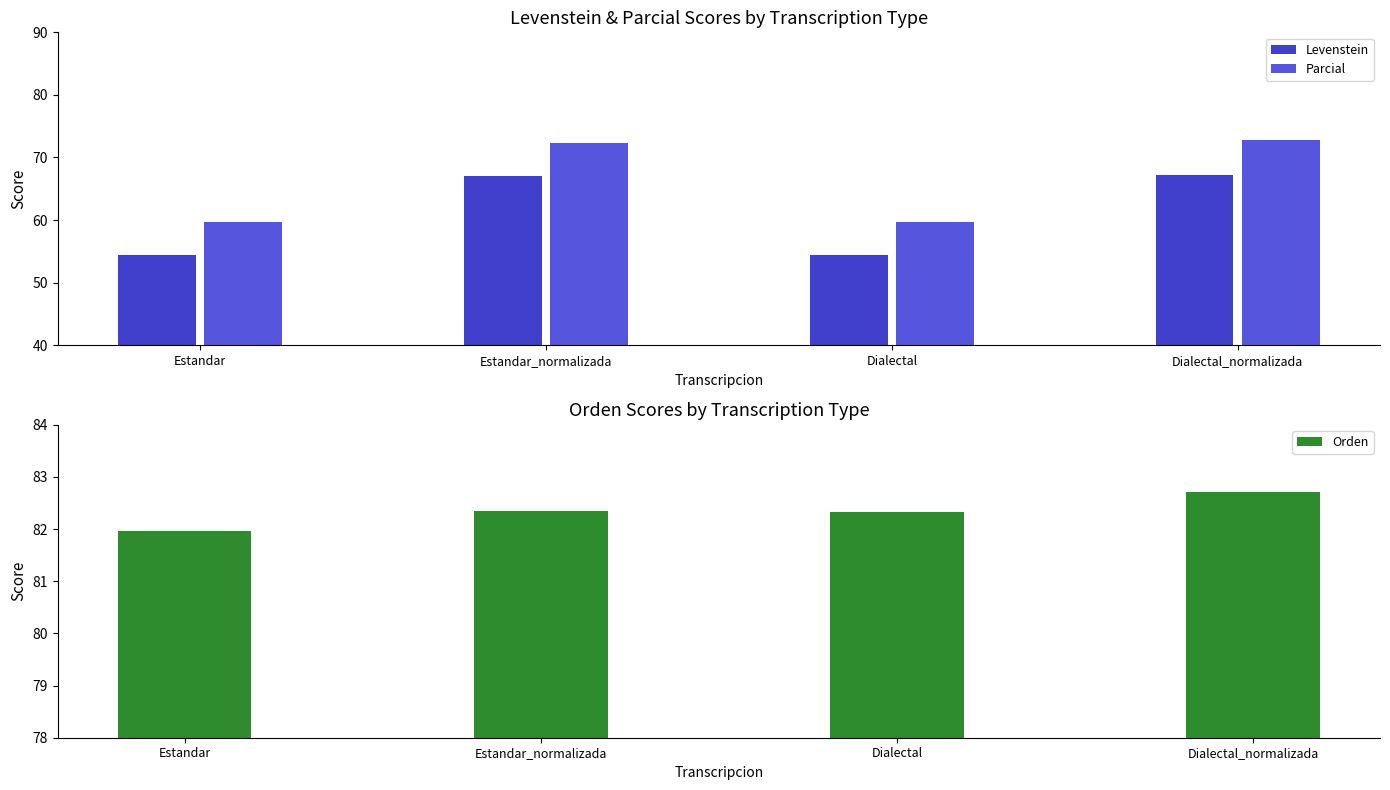

At which category is the sum across all series the highest?

Dialectal_normalizada